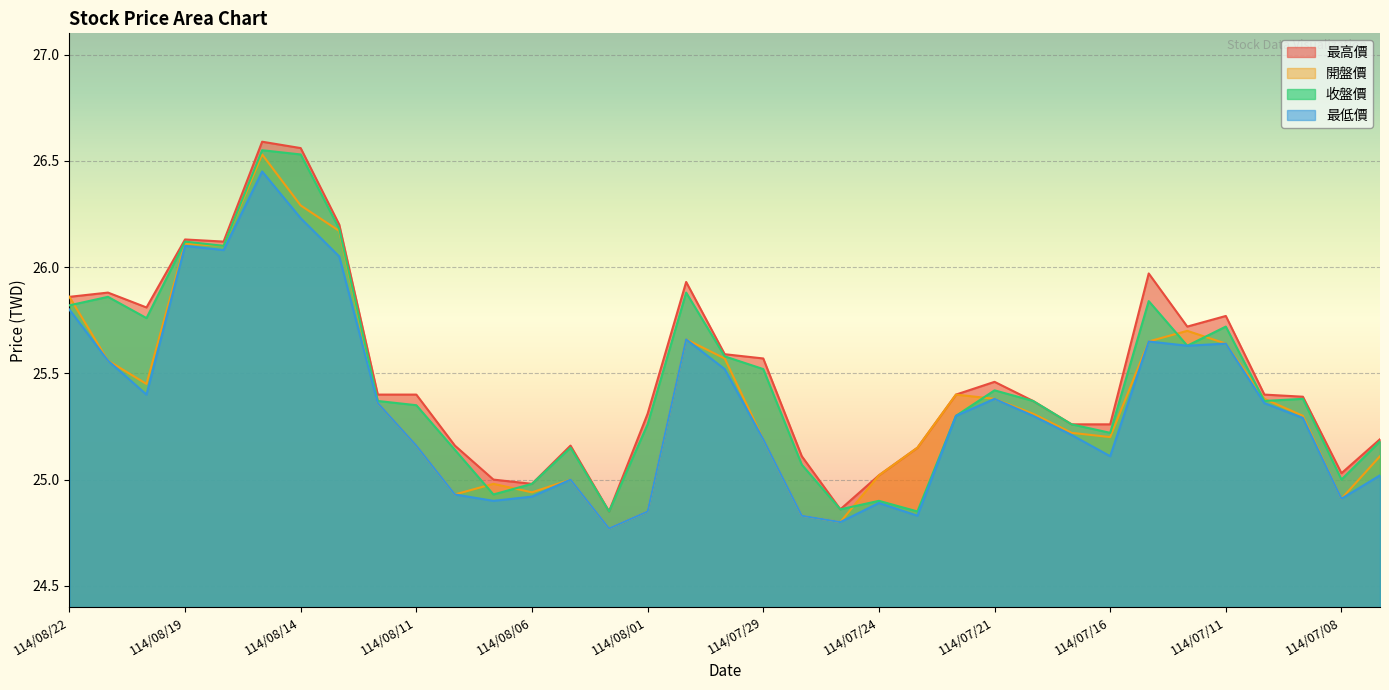

What is the difference between the maximum and second lowest values in the 最低價 series?

1.6